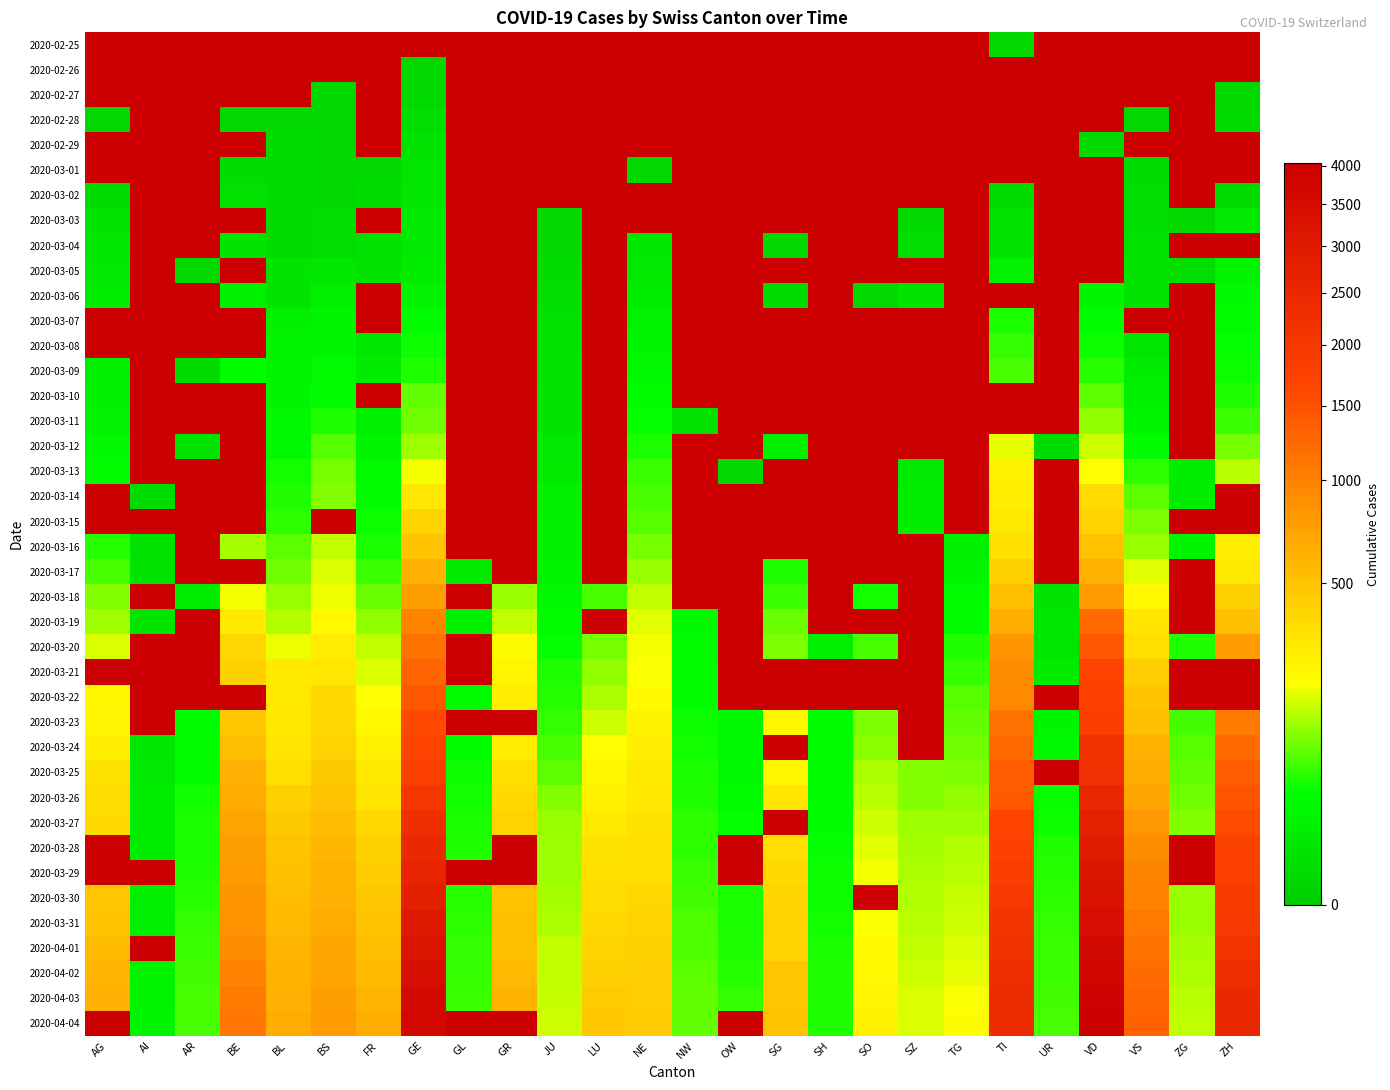

What value does the 2020-03-20 series have at BS?

272.0